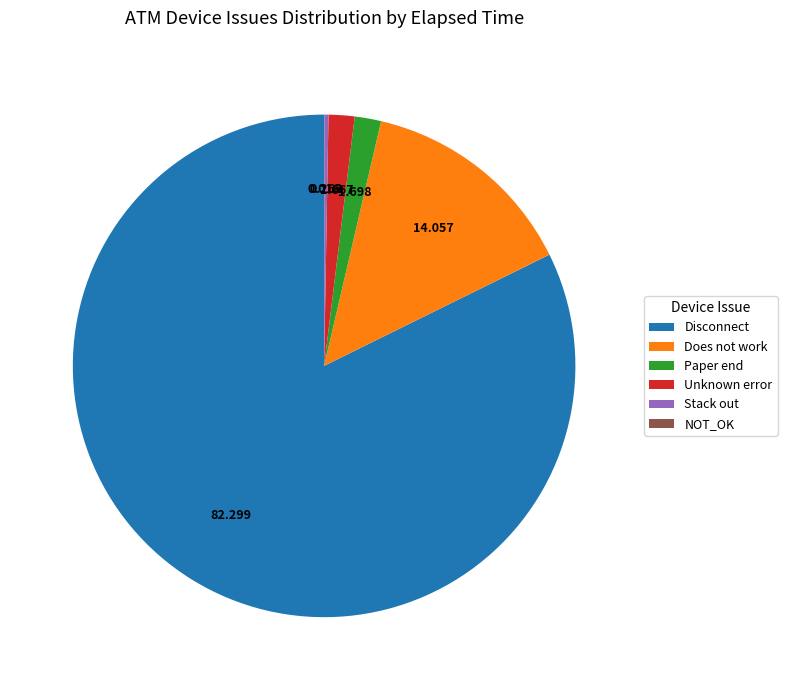

True or false: Paper end accounts for 2% of the total.

True